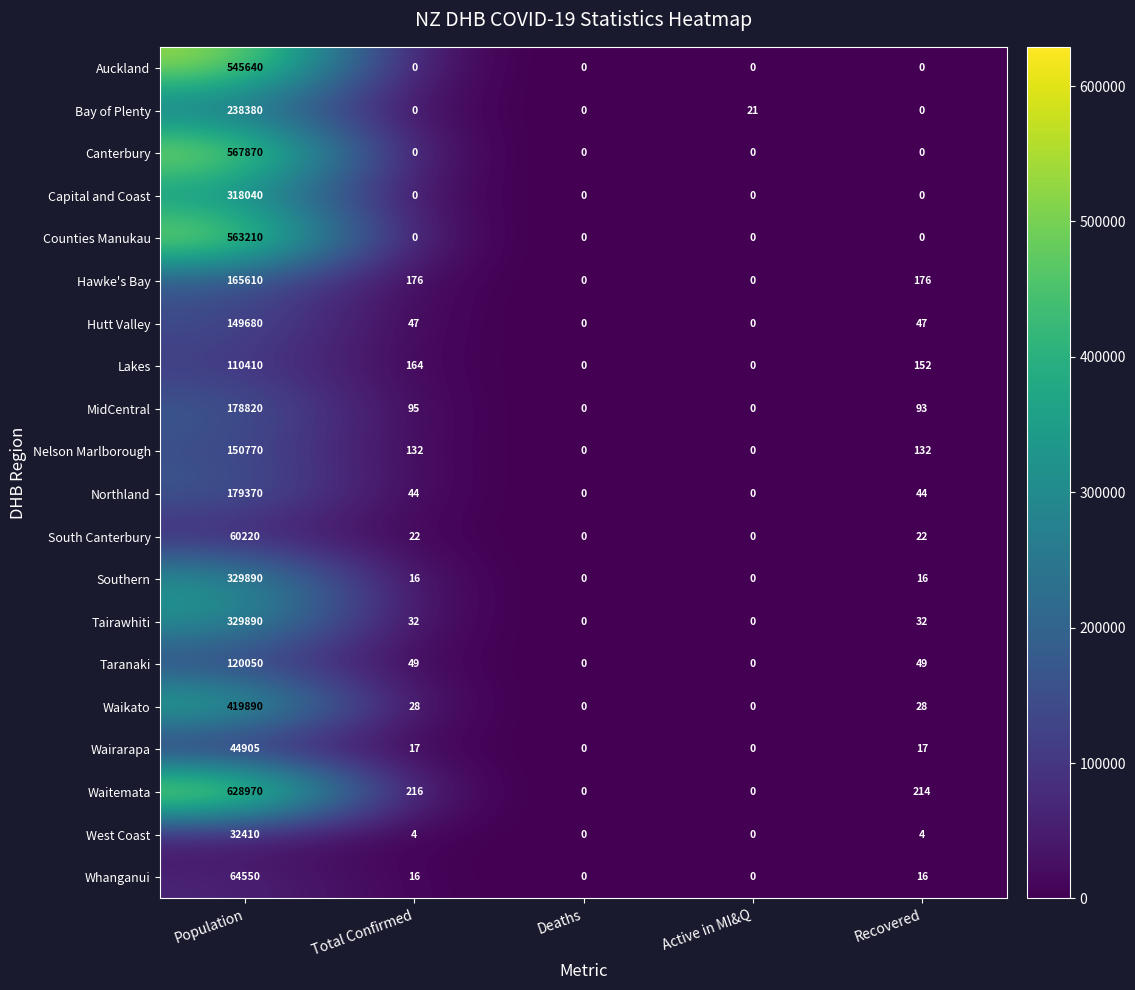

Which series has the largest total across all categories?

Waitemata